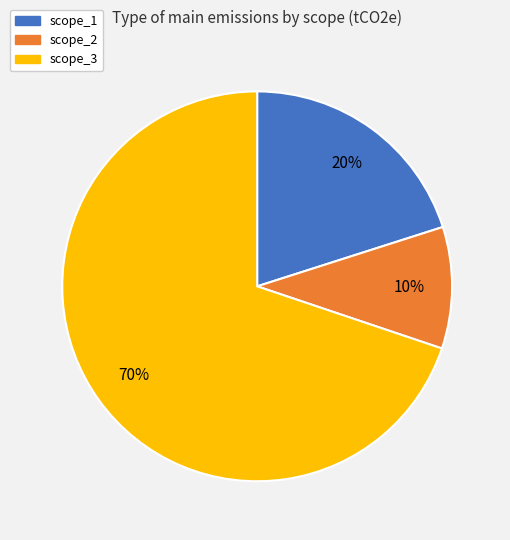

How many segments does this pie chart have?

3